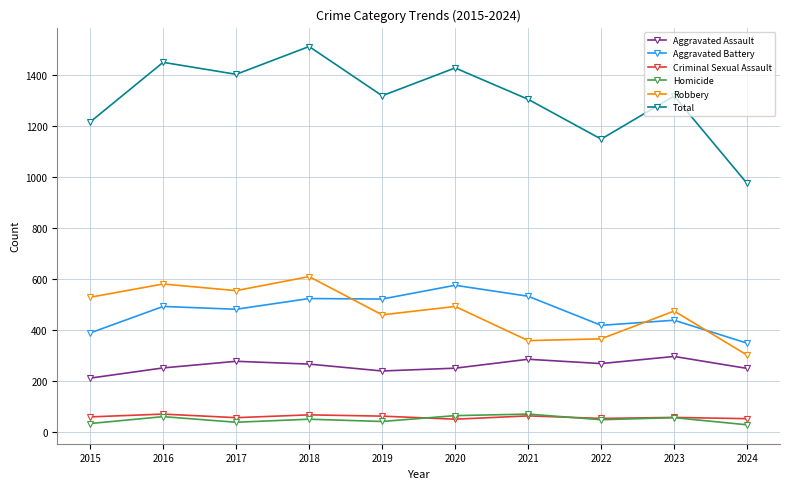

Which series has the widest spread of values?

Total